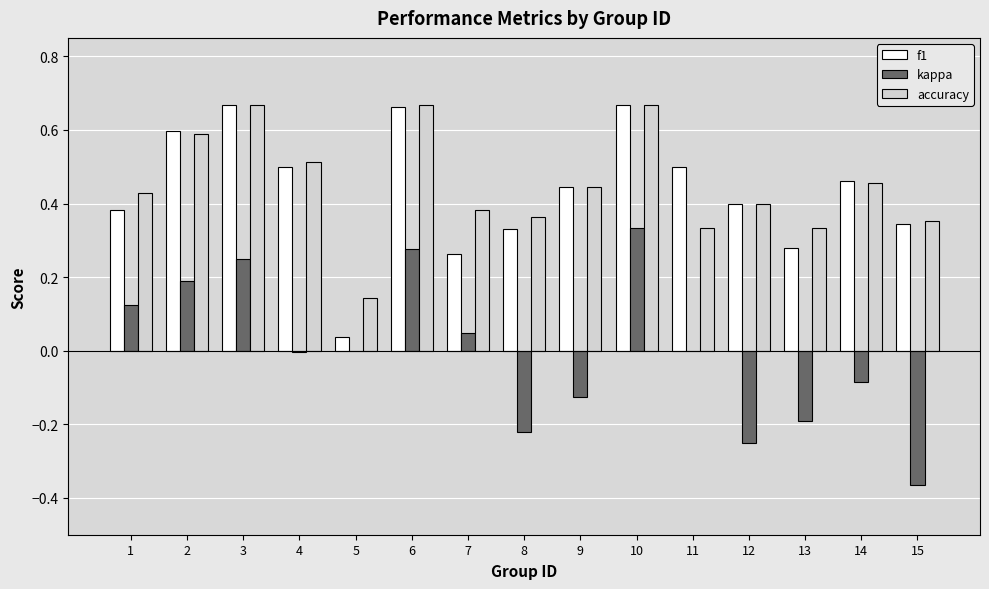

The kappa series shows 0.1 at 7. True or false?

False